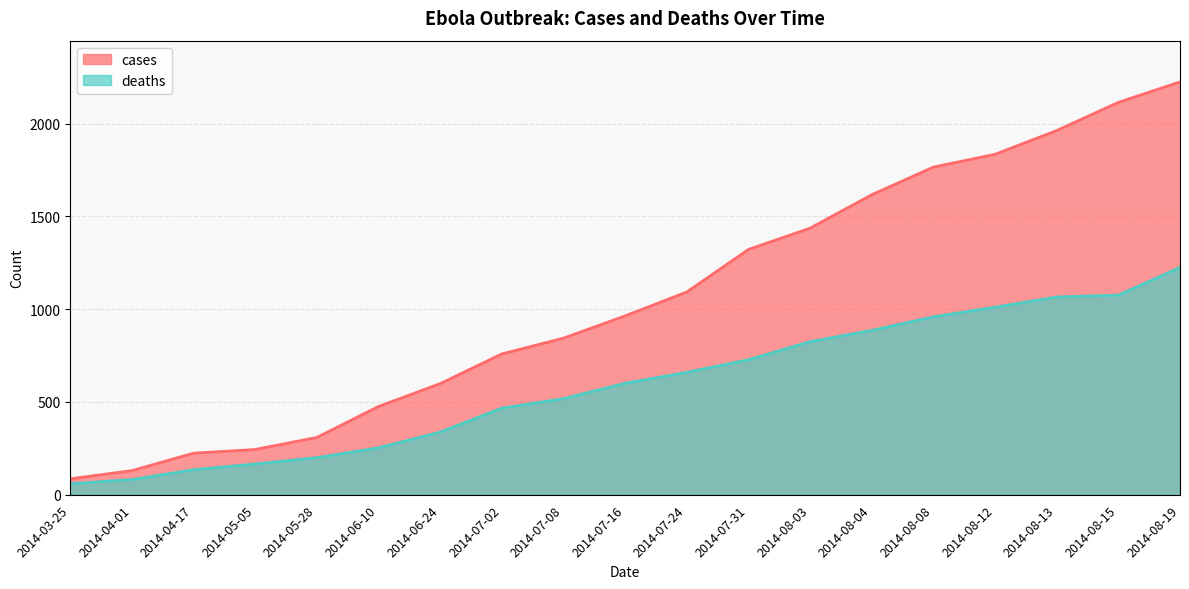

What is the spread (max minus min) of values at 2014-08-19?

1000